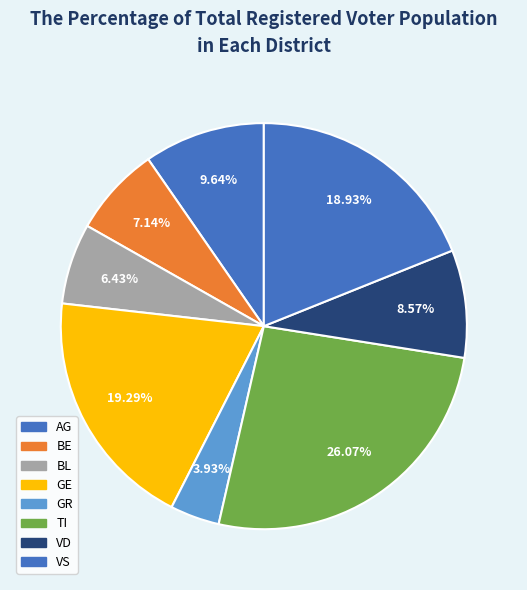

How many slices are in this pie chart?

8